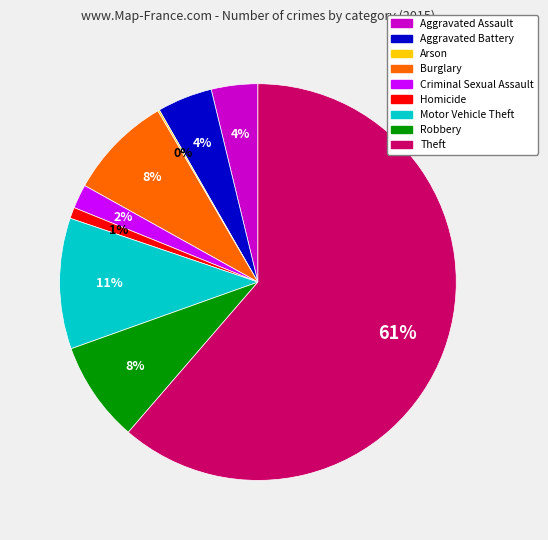

To the nearest percent, what is the average slice percentage?

11%